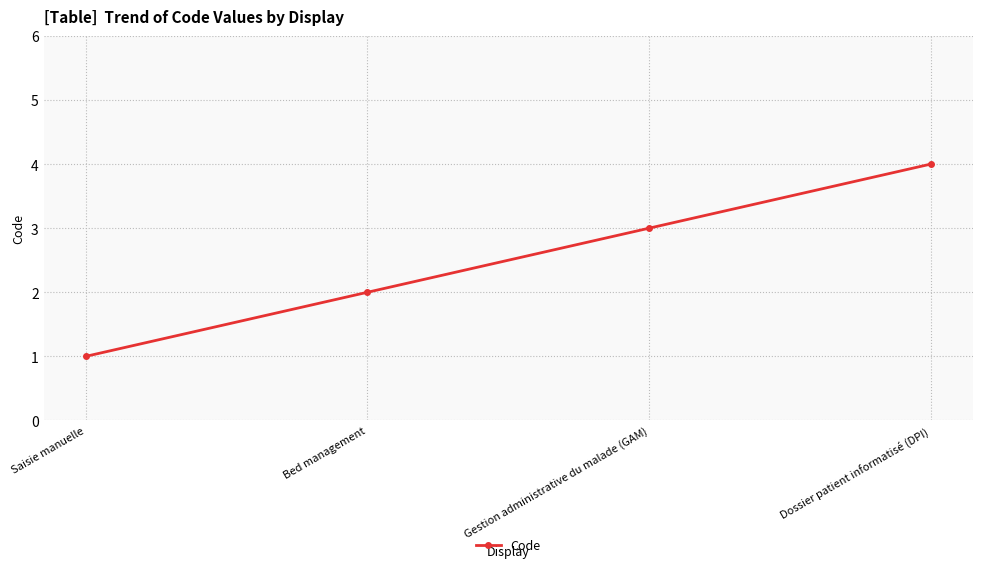

List the labels in order of value, largest first.

Dossier patient informatisé (DPI), Gestion administrative du malade (GAM), Bed management, Saisie manuelle